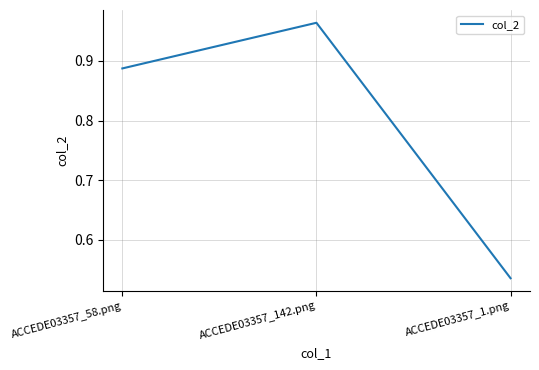

Where is the data nearest to the value 0?

ACCEDE03357_1.png